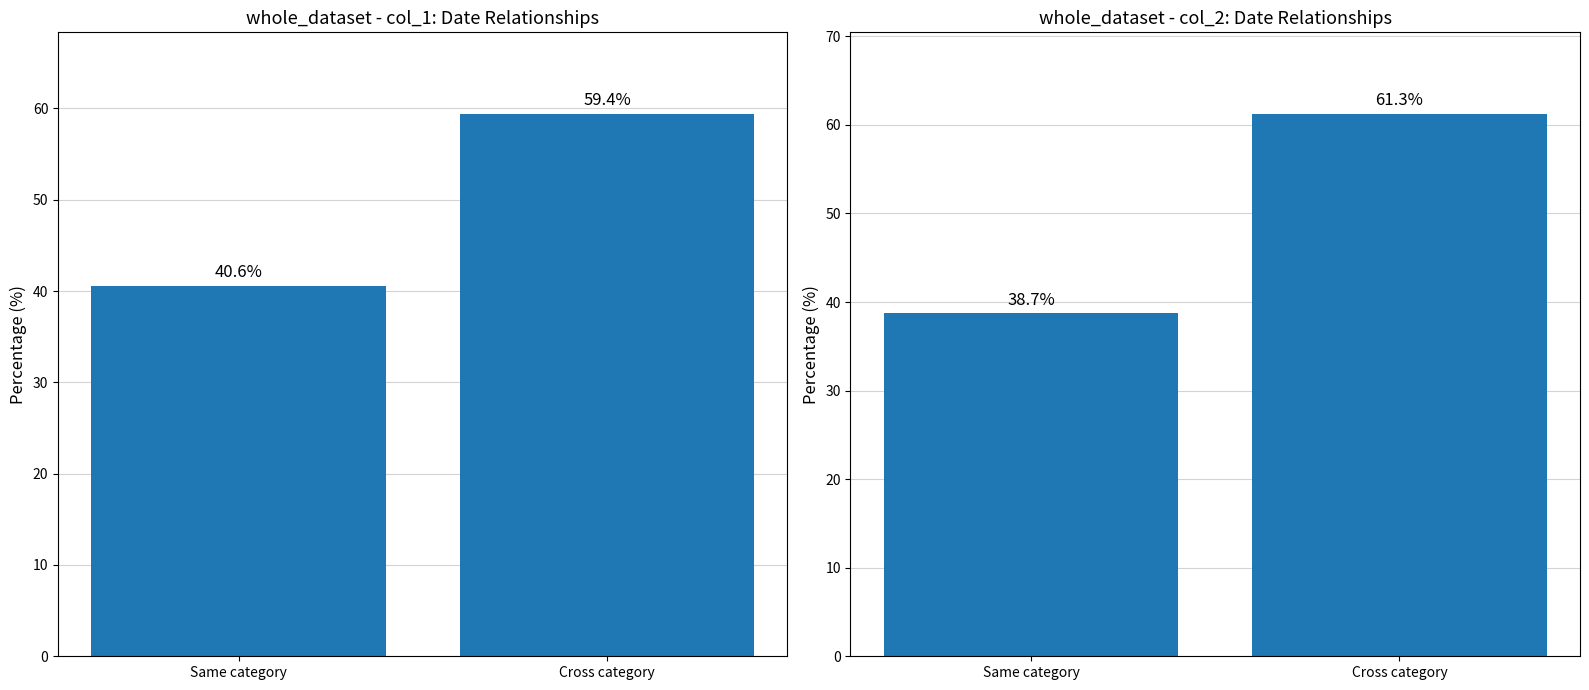

Does the chart contain any negative values?

No